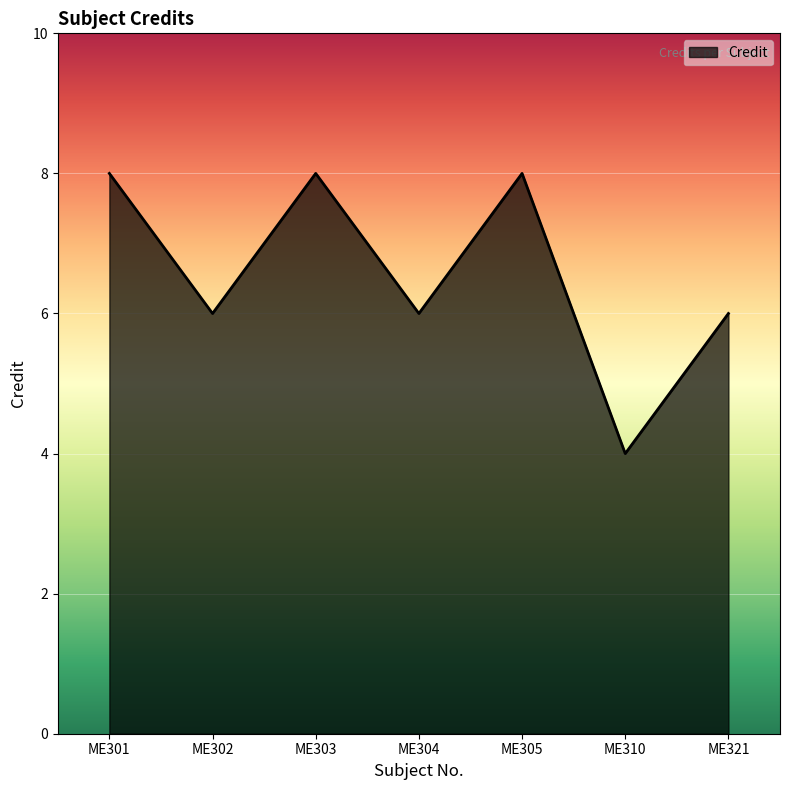

Where is the first local maximum?

ME303